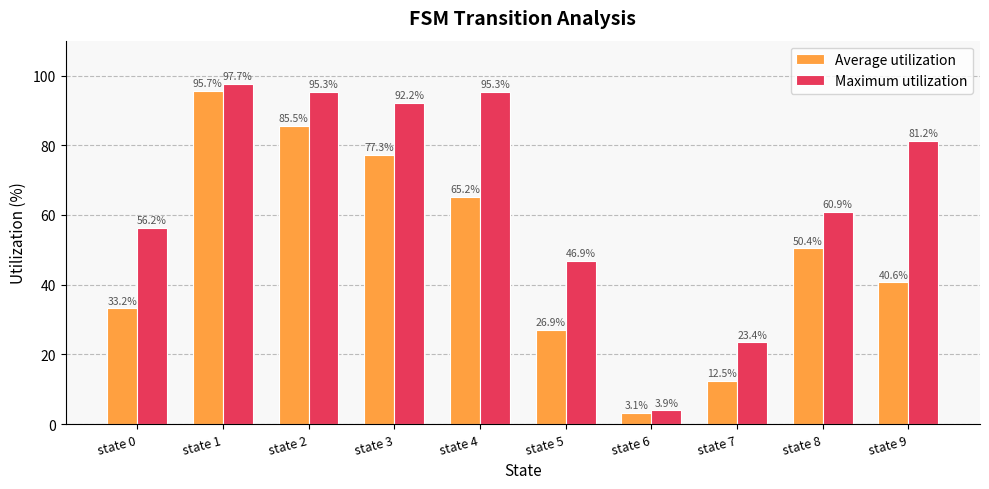

Which category has the highest value in the Maximum utilization series?

state 1